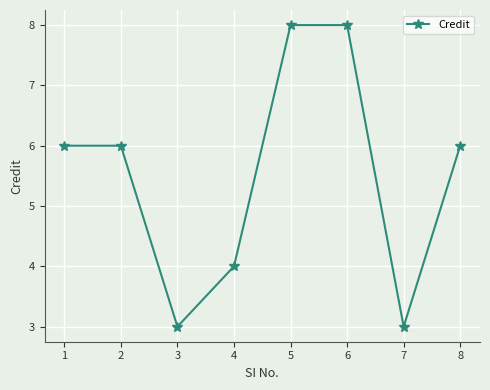

What is the change in value from 5 to 8?

-2